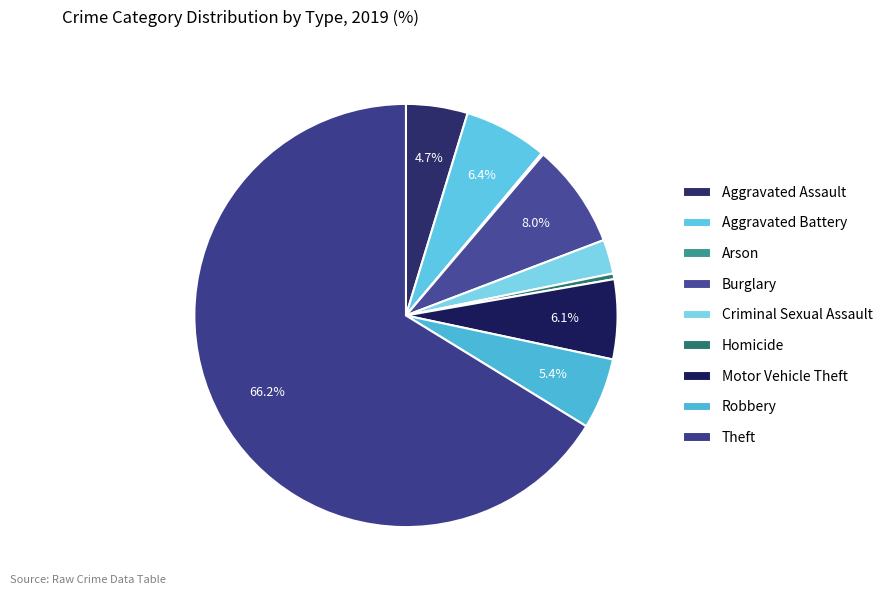

Which category accounts for the majority?

Theft